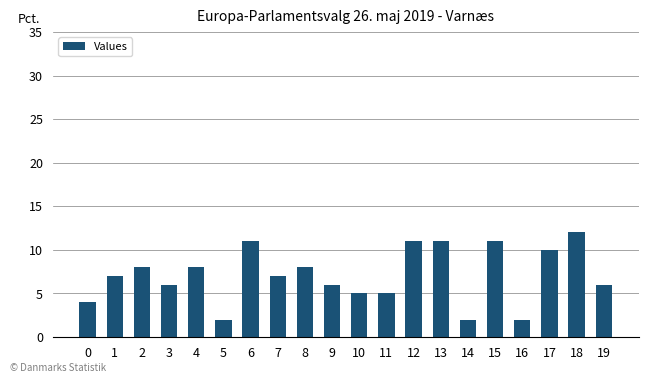

What is the value of the 3rd bar from the left?

8